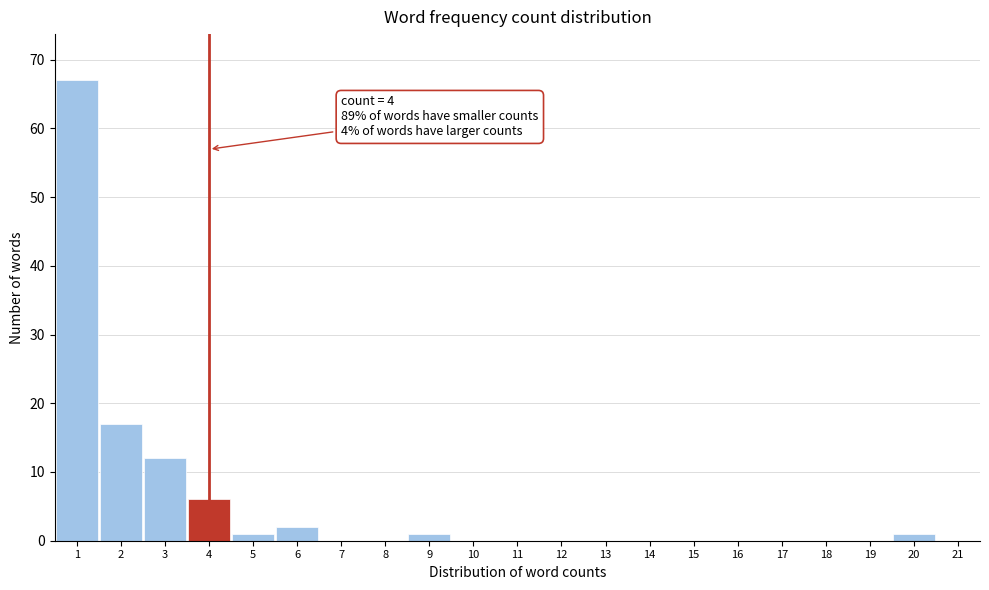

Over which range of the x-axis is the bar tallest?

0.5 to 1.5